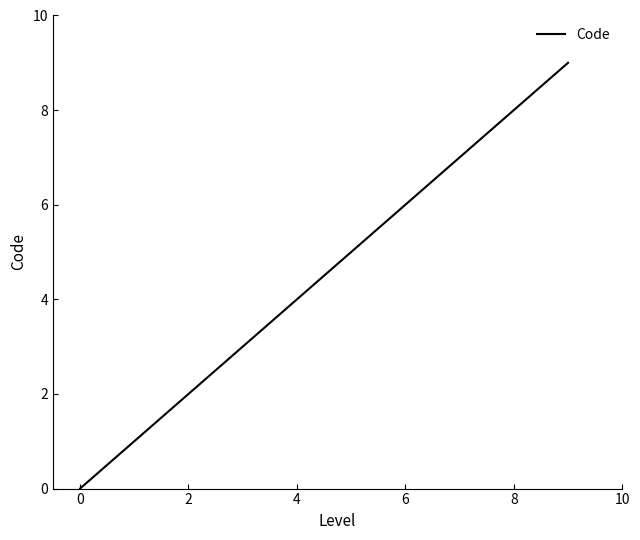

What is the greatest value displayed?

9